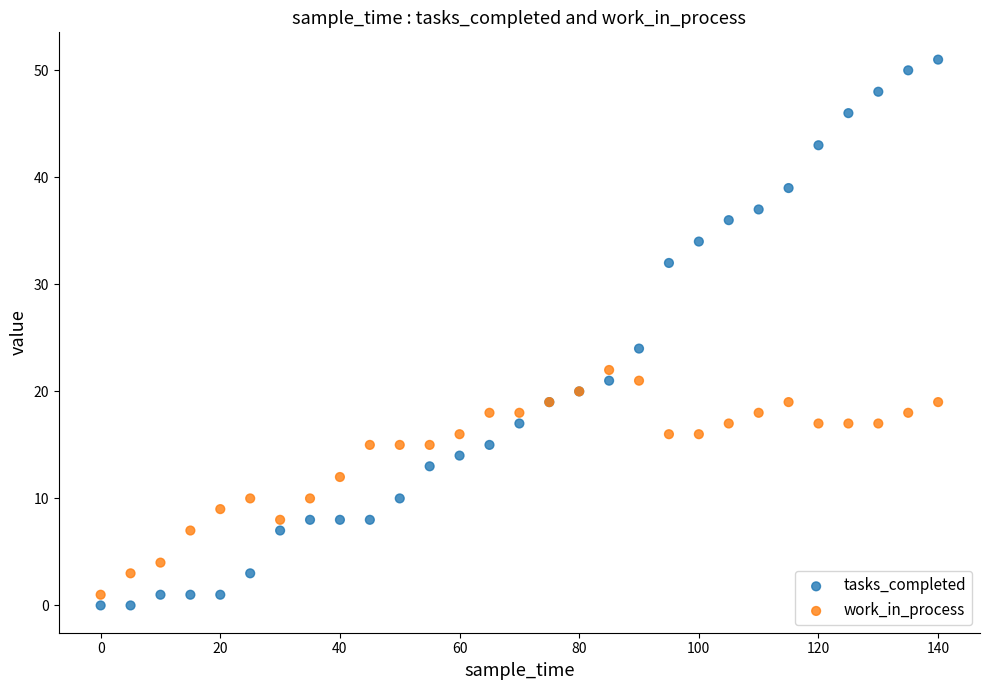

Which series contains the lowest Y value?

tasks_completed